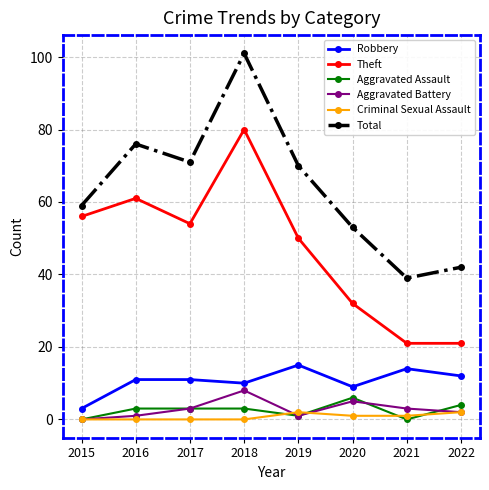

Which series has the largest total across all categories?

Total